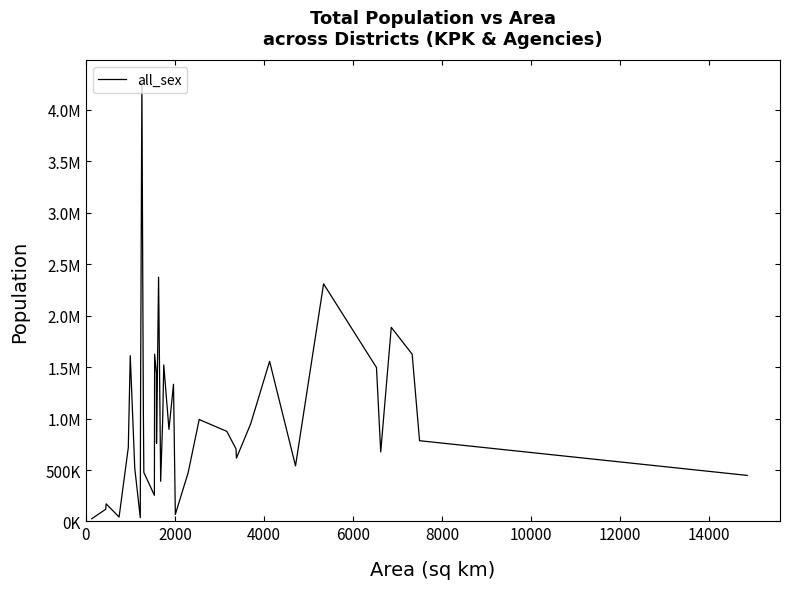

Is this an area chart (filled region under the line)?

No